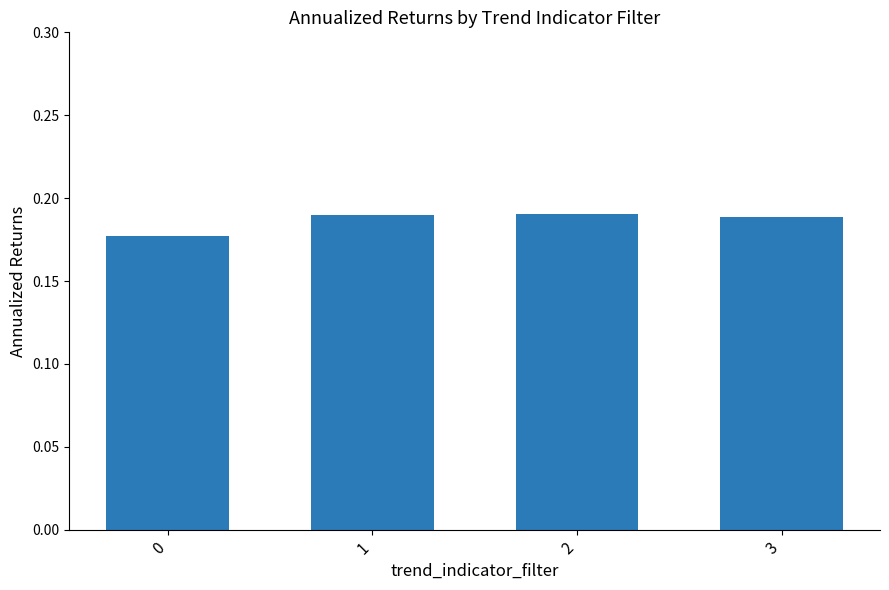

Which has a higher value, 1 or 0?

1